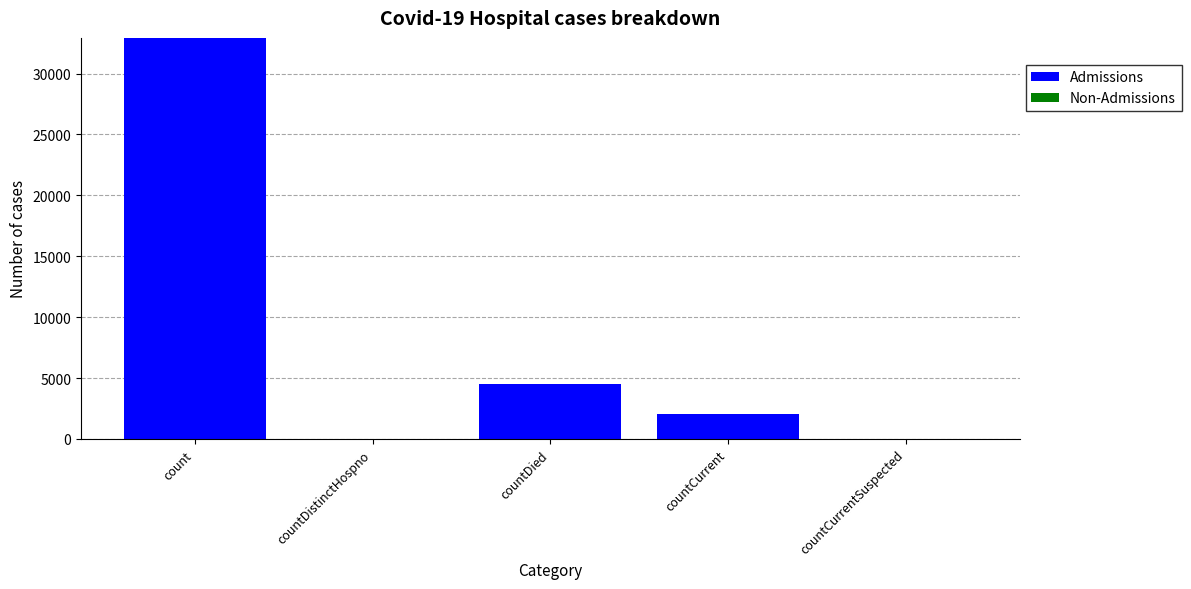

Between countDistinctHospno and count, which is larger?

count